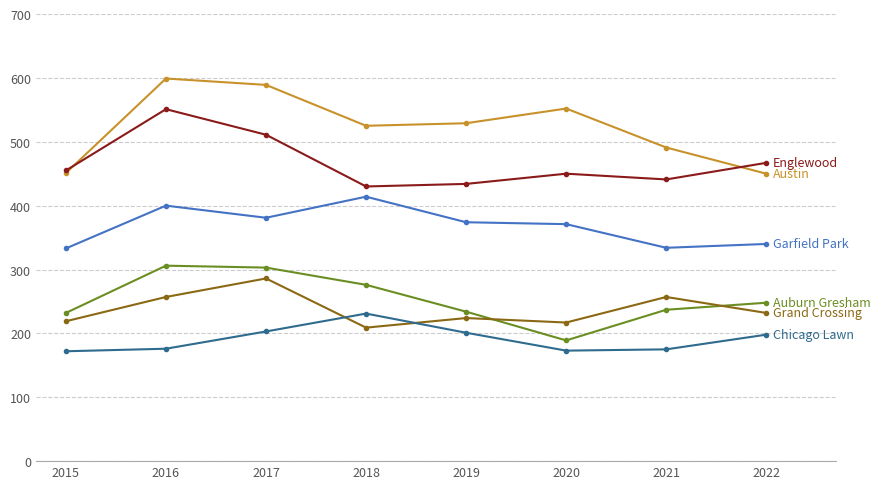

What is the smallest value displayed?

172